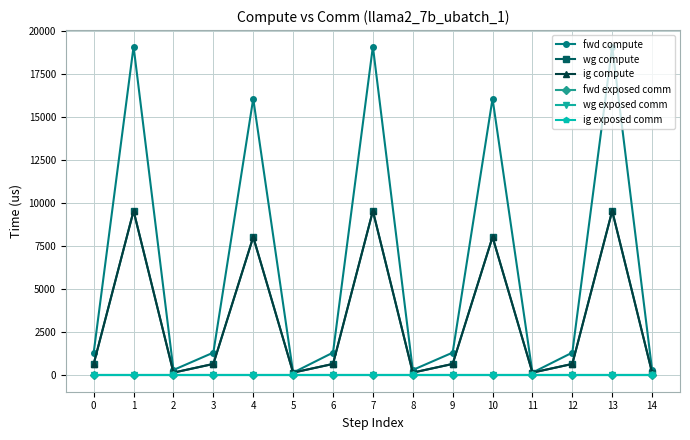

Reading left to right, list all the values displayed in this chart.

fwd compute: 1317.3	19090.6	308.0	1317.3	16062.9	154.0	1317.3	19090.6	308.0	1317.3	16062.9	154.0	1317.3	19090.6	308.0
wg compute: 658.6	9545.3	154.0	658.6	8031.4	154.0	658.6	9545.3	154.0	658.6	8031.4	154.0	658.6	9545.3	154.0
ig compute: 658.6	9545.3	154.0	658.6	8031.4	154.0	658.6	9545.3	154.0	658.6	8031.4	154.0	658.6	9545.3	154.0
fwd exposed comm: 0.0	0.0	0.0	0.0	0.0	0.0	0.0	0.0	0.0	0.0	0.0	0.0	0.0	0.0	0.0
wg exposed comm: 0.0	0.0	0.0	0.0	0.0	0.0	0.0	0.0	0.0	0.0	0.0	0.0	0.0	0.0	0.0
ig exposed comm: 0.0	0.0	0.0	0.0	0.0	0.0	0.0	0.0	0.0	0.0	0.0	0.0	0.0	0.0	0.0